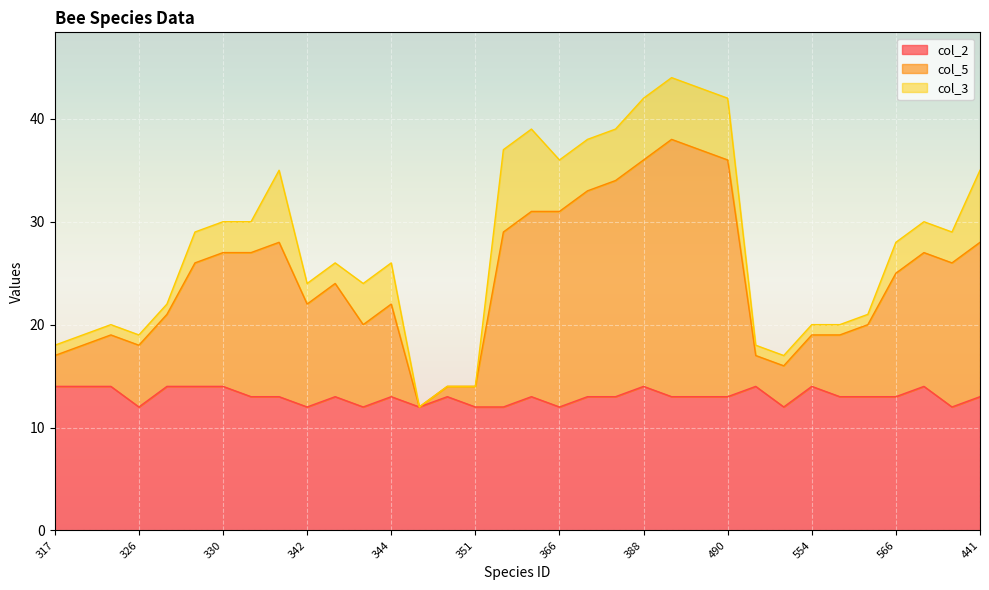

True or false: col_2 has a value of 9 at 317.

False